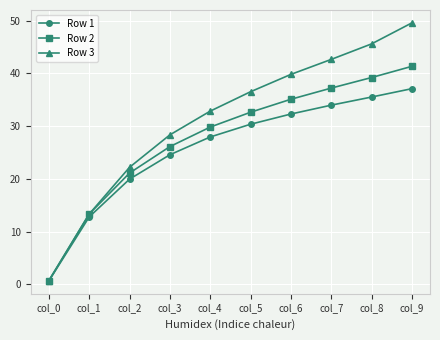

Which series has the largest total across all categories?

Row 3